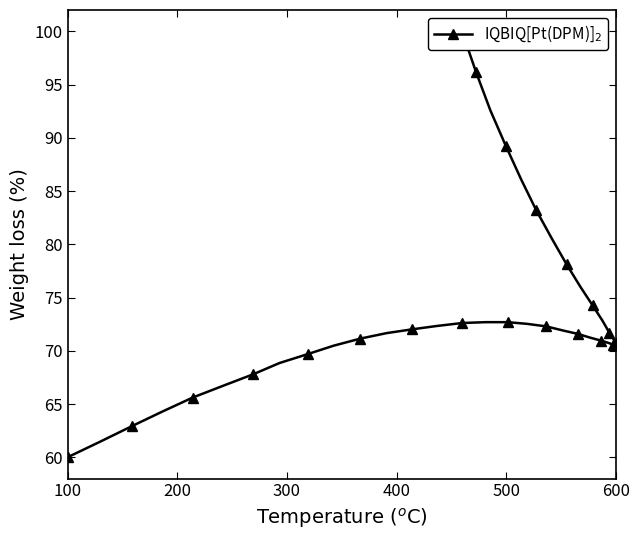

What is the difference between the second highest and second lowest values?

34.7